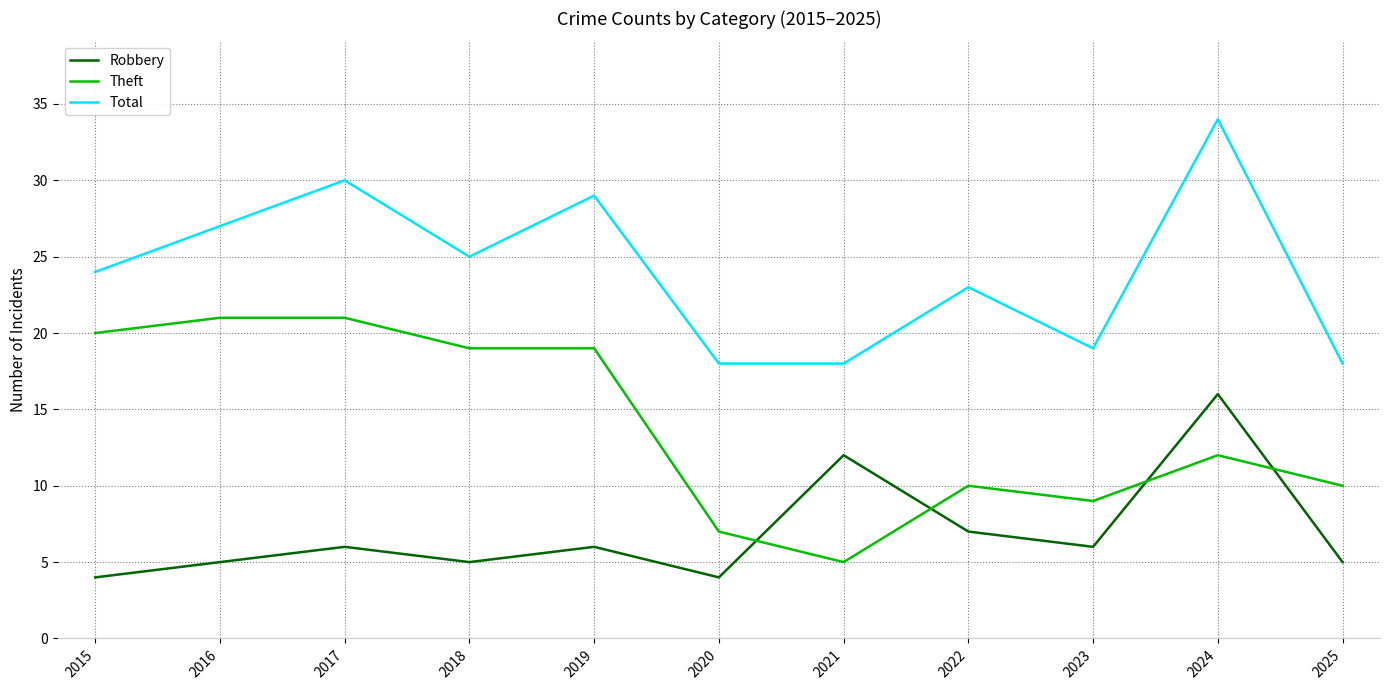

What is the maximum value for Total?

34